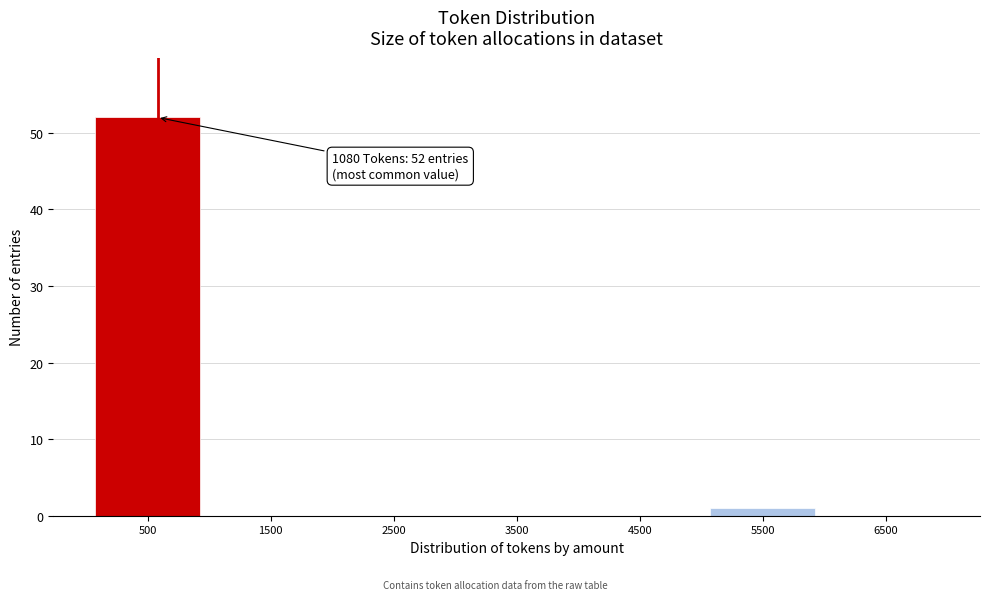

Reading left to right, what are all the values shown in this chart?

500=52	1500=0	2500=0	3500=0	4500=0	5500=1	6500=0